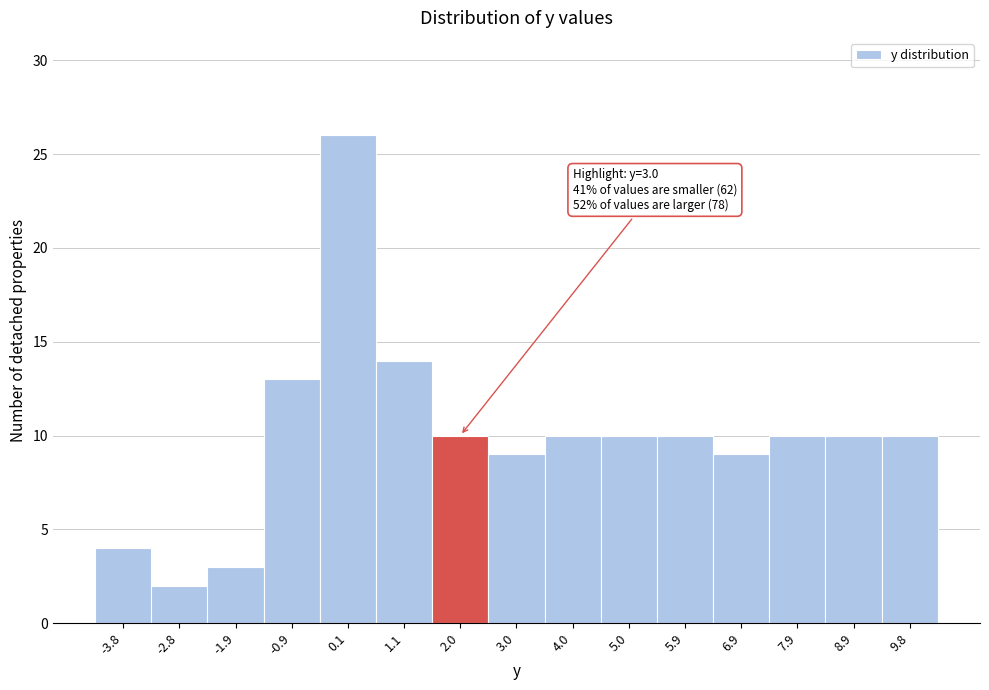

Reading left to right, transcribe all the data shown in this chart.

4	2	3	13	26	14	10	9	10	10	10	9	10	10	10